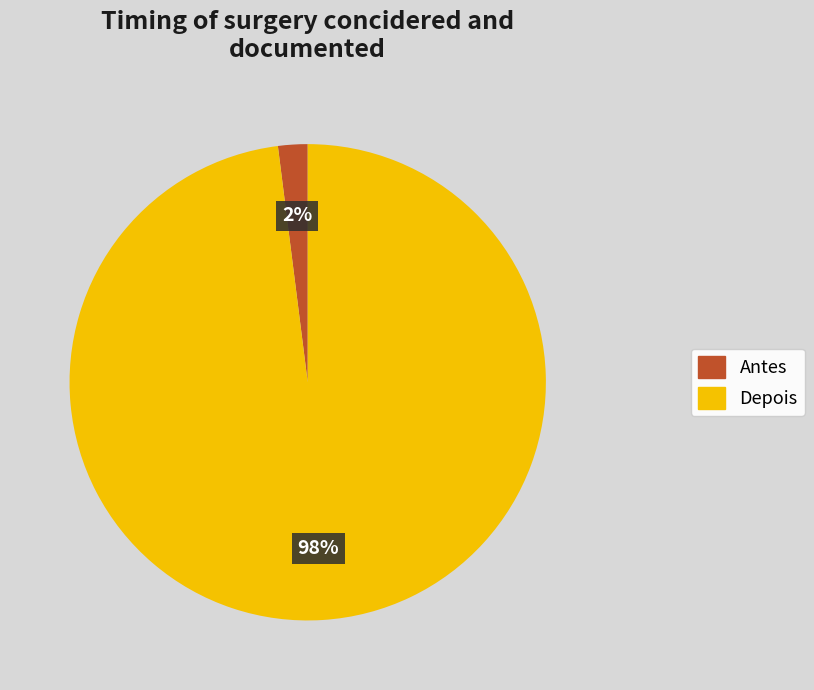

What percentage is the Depois slice, to the nearest percent?

98%